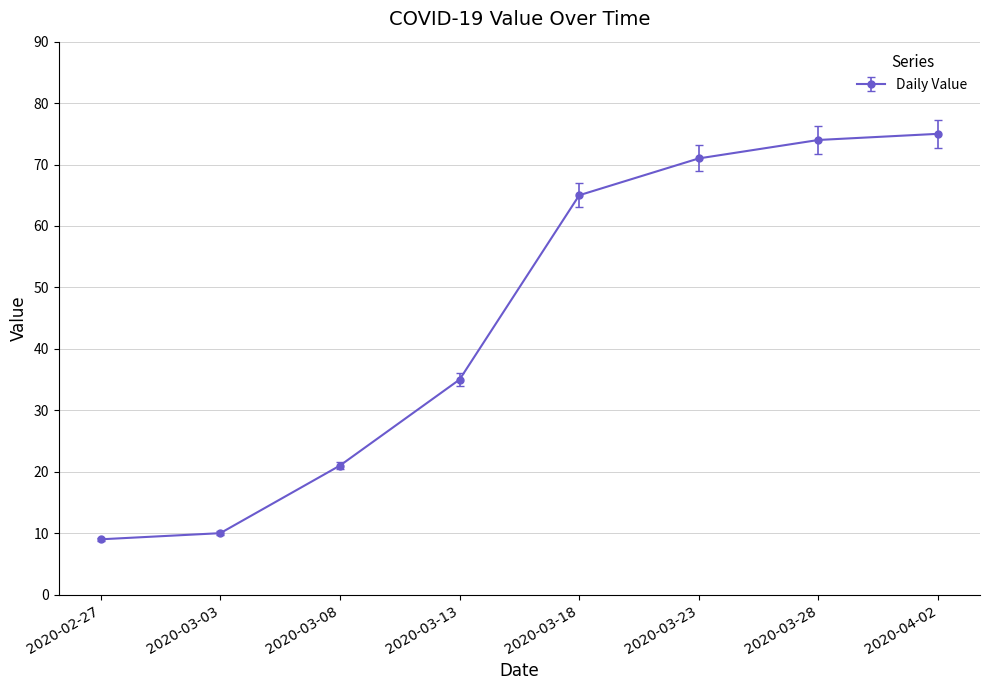

Reading left to right, what are all the values shown in this chart?

9	10	21	35	65	71	74	75